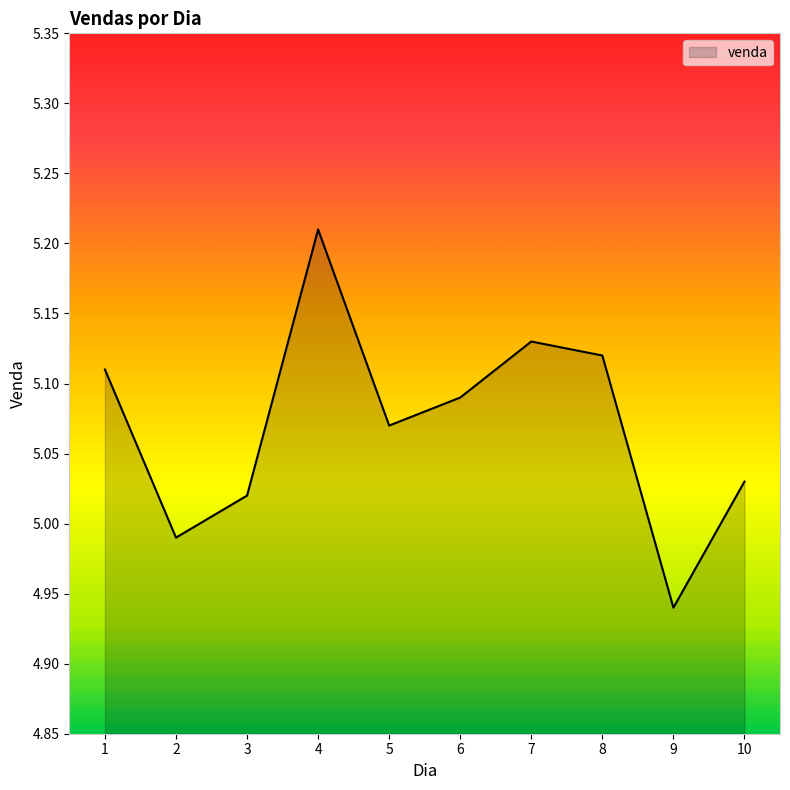

Rank the categories by value from highest to lowest.

4, 7, 8, 1, 6, 5, 10, 3, 2, 9